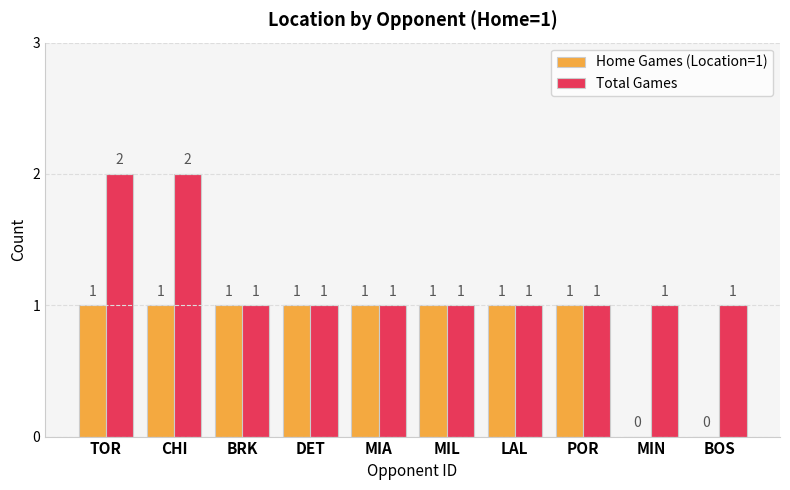

How many data points does each series have?

10